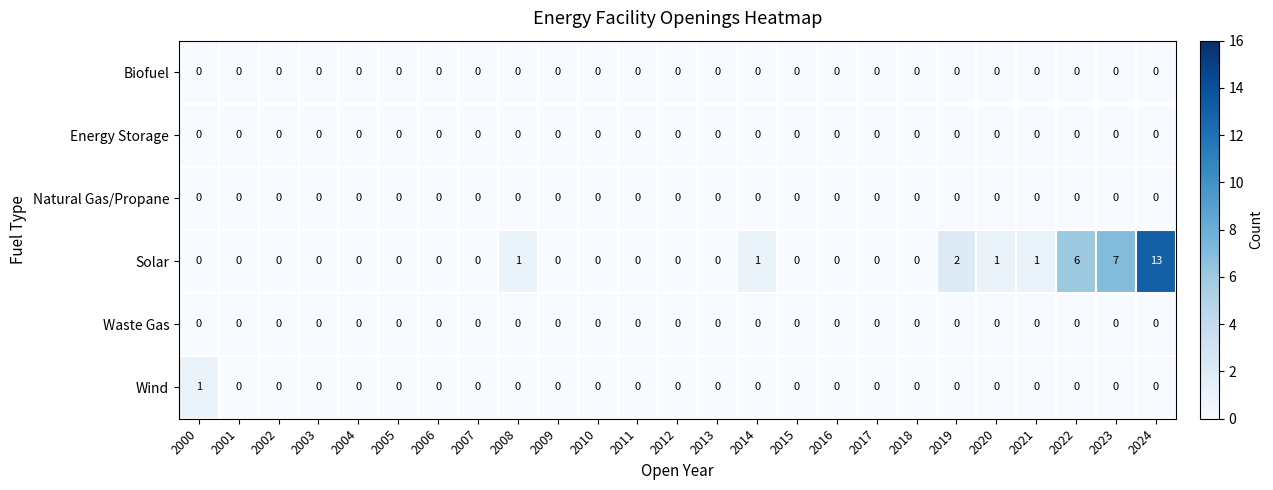

The value of Wind at 2003 is 0. True or false?

True